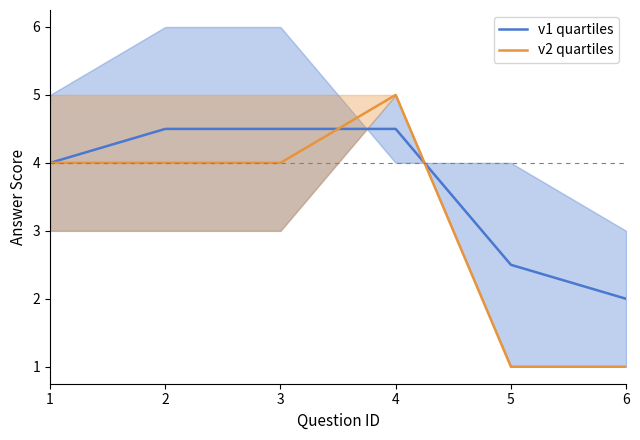

Reading left to right, list all the values displayed in this chart.

v1 quartiles: 4.0	4.5	4.5	4.5	2.5	2.0
v2 quartiles: 4.0	4.0	4.0	5.0	1.0	1.0